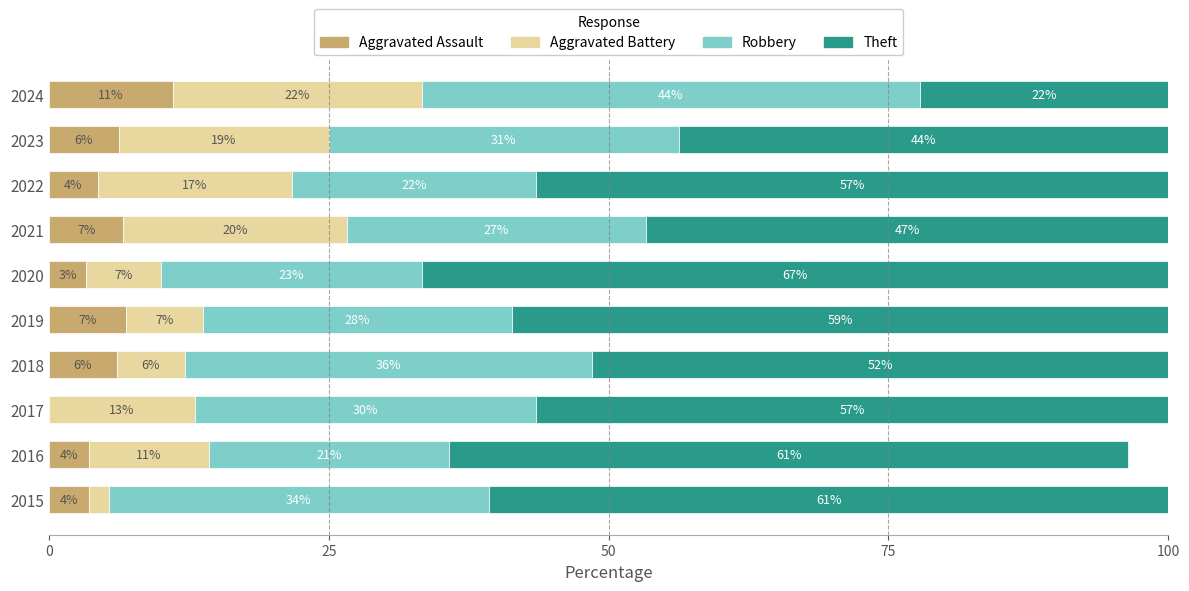

What are all the series names shown in the legend?

Aggravated Assault, Aggravated Battery, Robbery, Theft